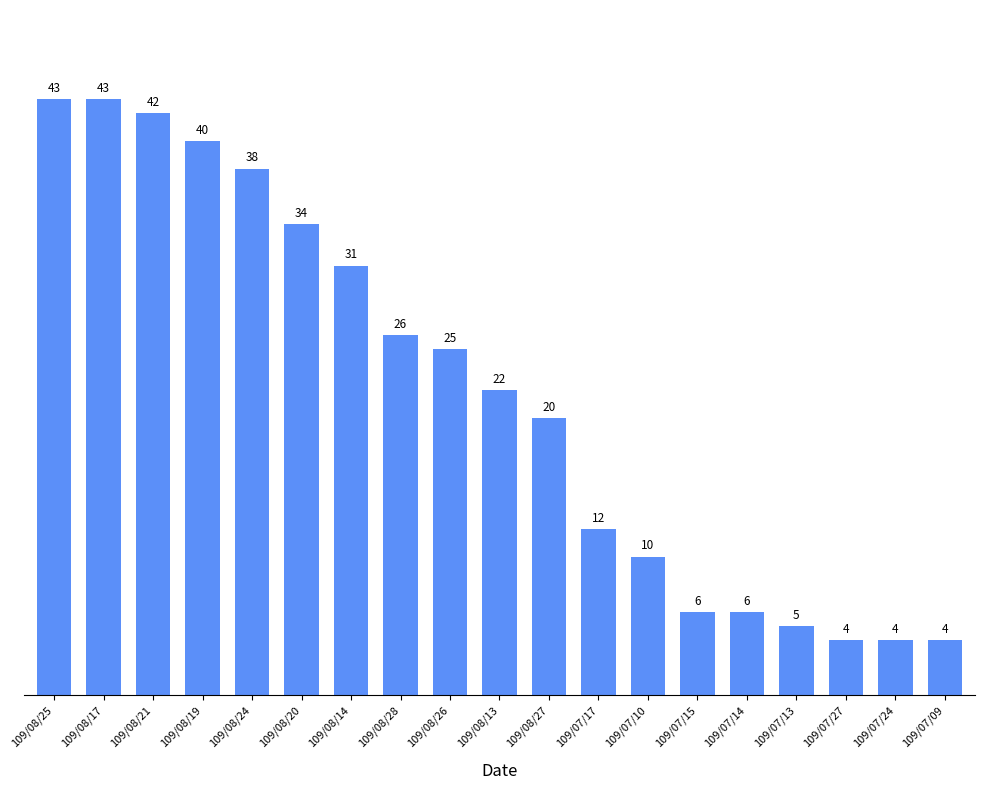

What is the sum of all values?

415